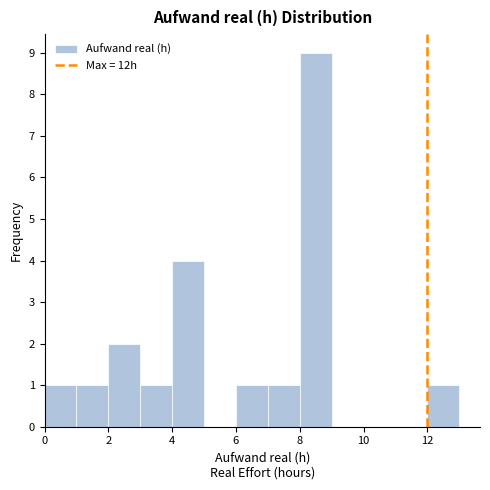

Reading left to right, list every bar in this chart as the range it spans on the x-axis followed by its height. The values are not printed on the chart, so give them approximately, as read against the axis.

0 to 1: 1
1 to 2: 1
2 to 3: 2
3 to 4: 1
4 to 5: 4
5 to 6: 0
6 to 7: 1
7 to 8: 1
8 to 9: 9
9 to 10: 0
10 to 11: 0
11 to 12: 0
12 to 13: 1